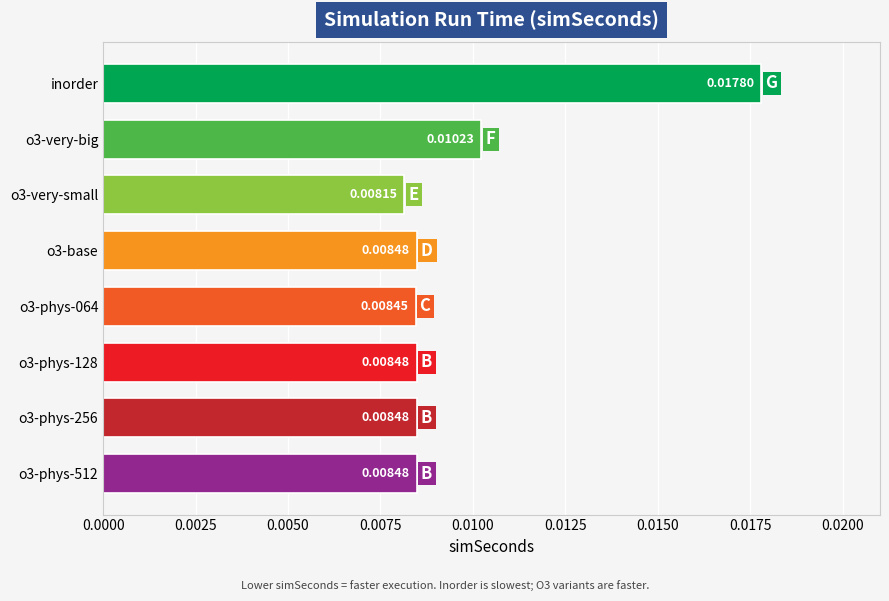

At which category does the chart reach its peak across all series?

inorder